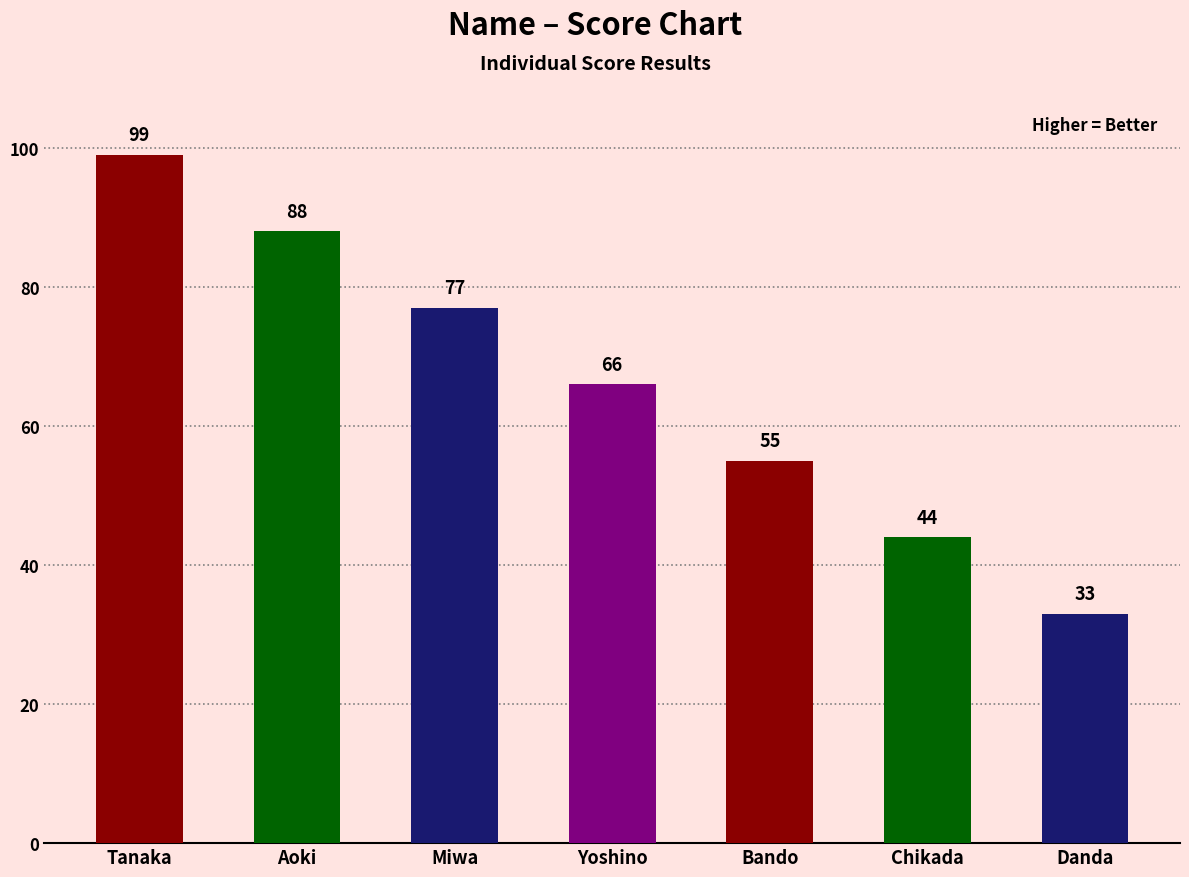

Reading left to right, list all the values displayed in this chart.

99	88	77	66	55	44	33